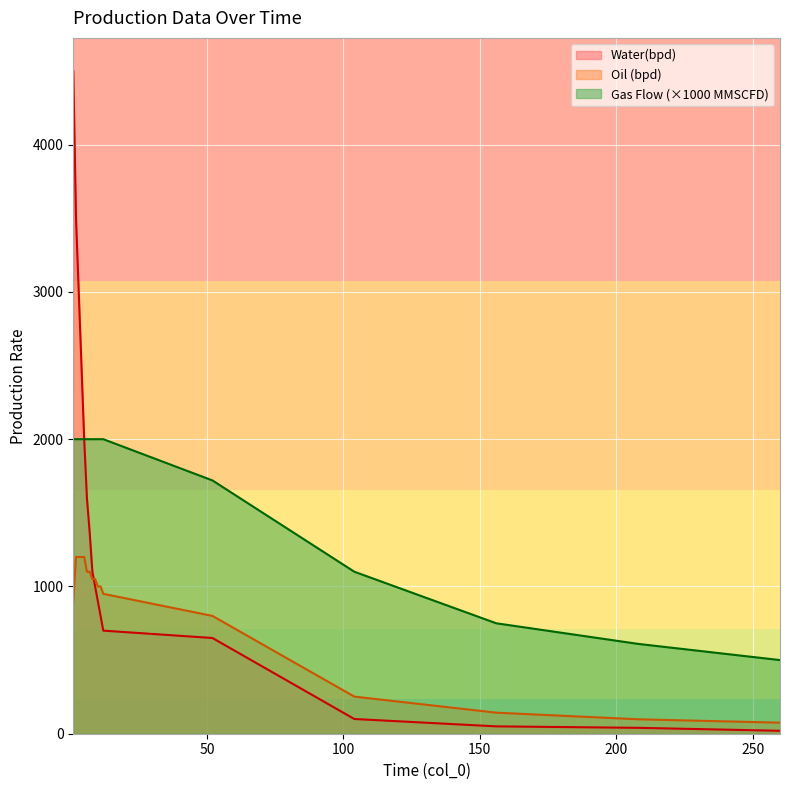

What is the difference between the maximum and minimum values in the Water(bpd) series?

4480